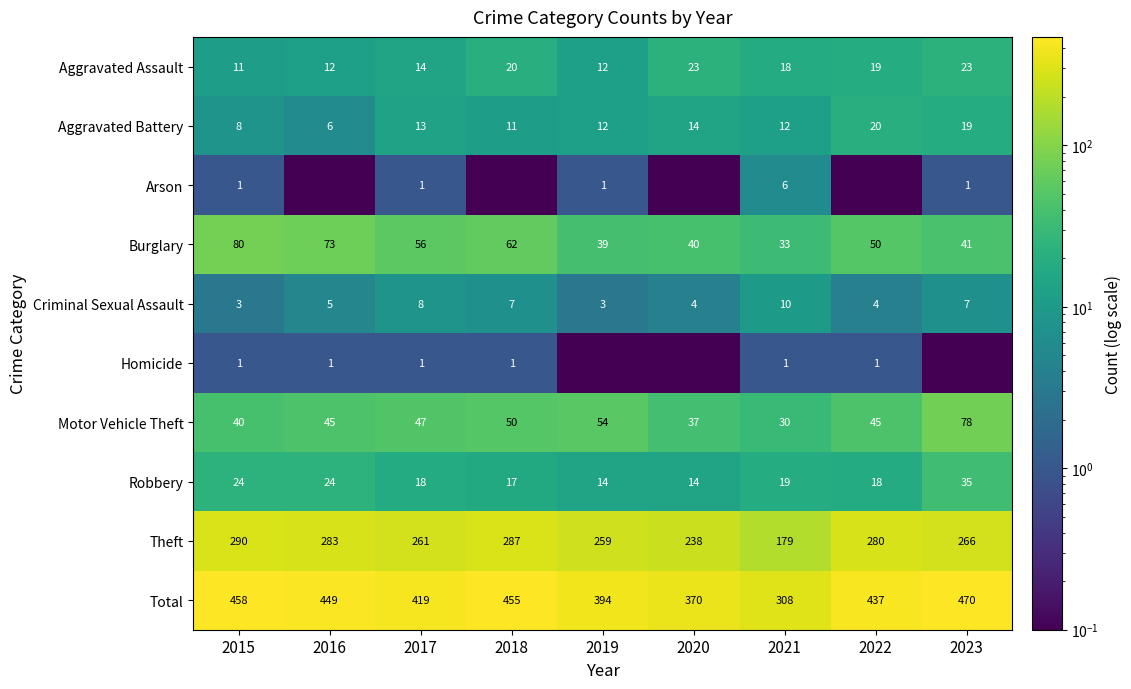

The Motor Vehicle Theft series shows 78.0 at 2023. True or false?

True